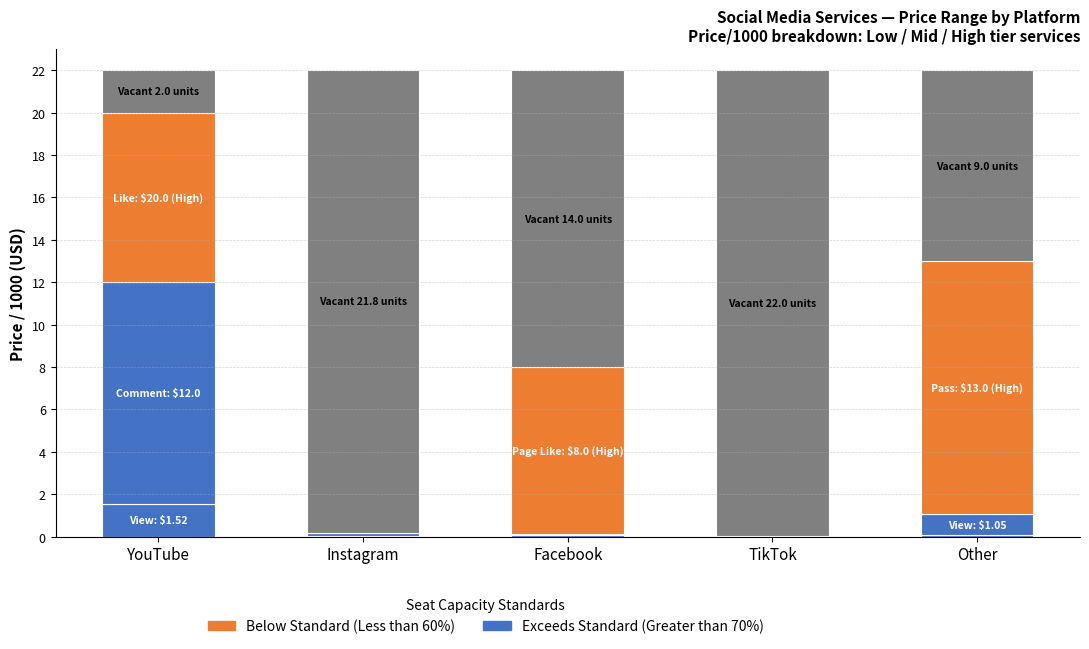

How many categories are shown in the chart?

5